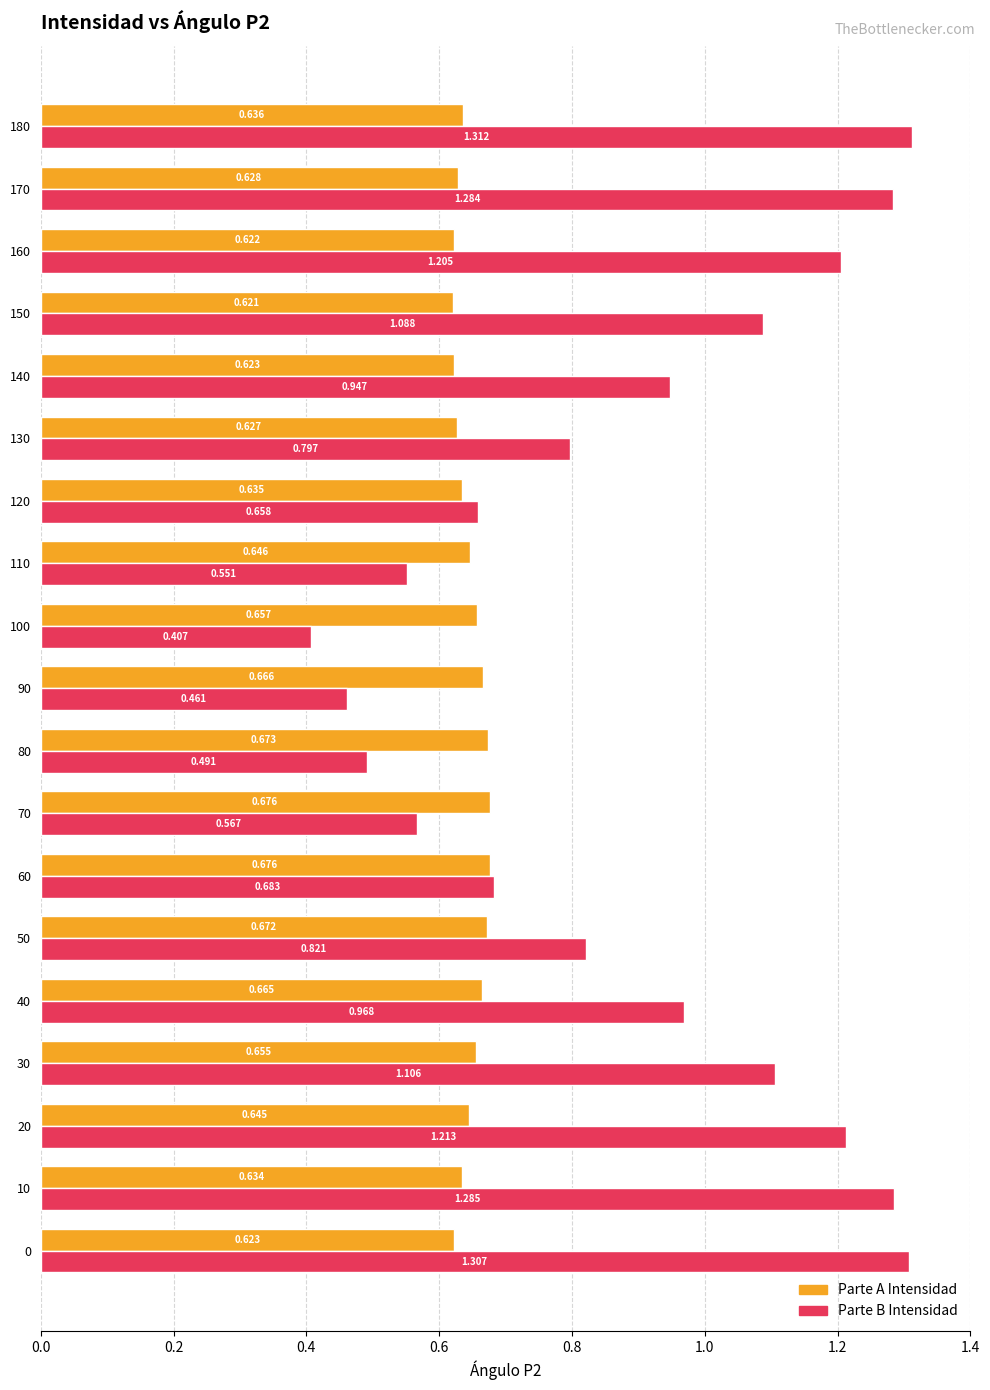

Rank the series by their average value, from highest to lowest.

Parte B Intensidad, Parte A Intensidad